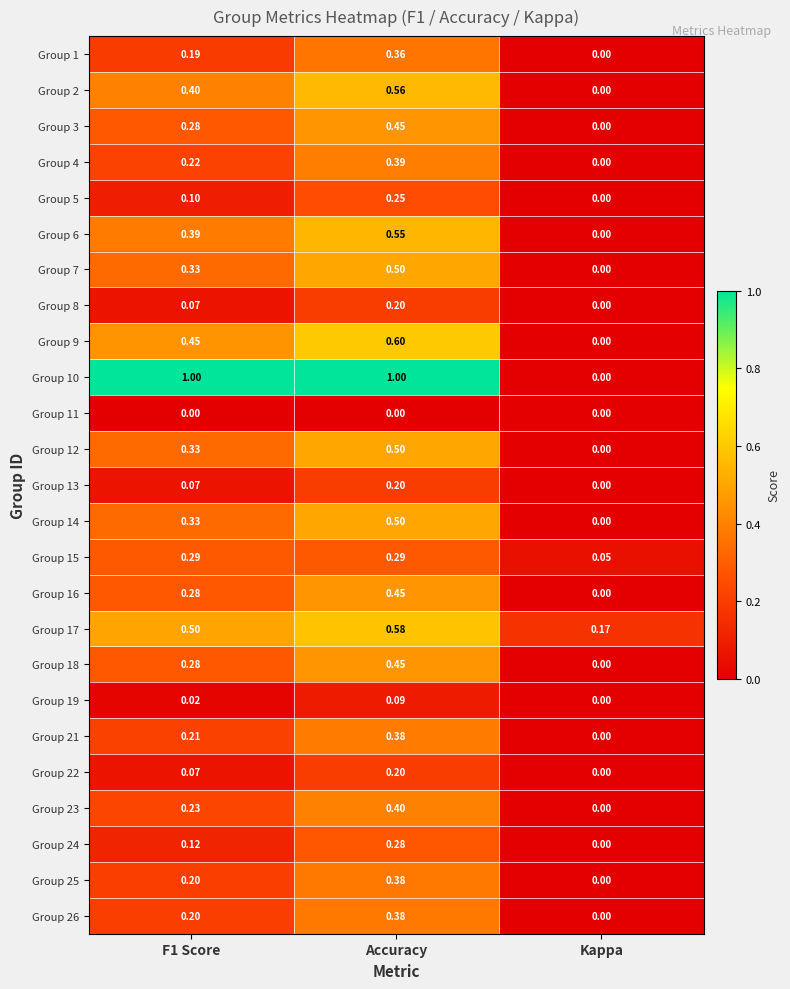

Which category has the lowest value in the Group 13 series?

Kappa